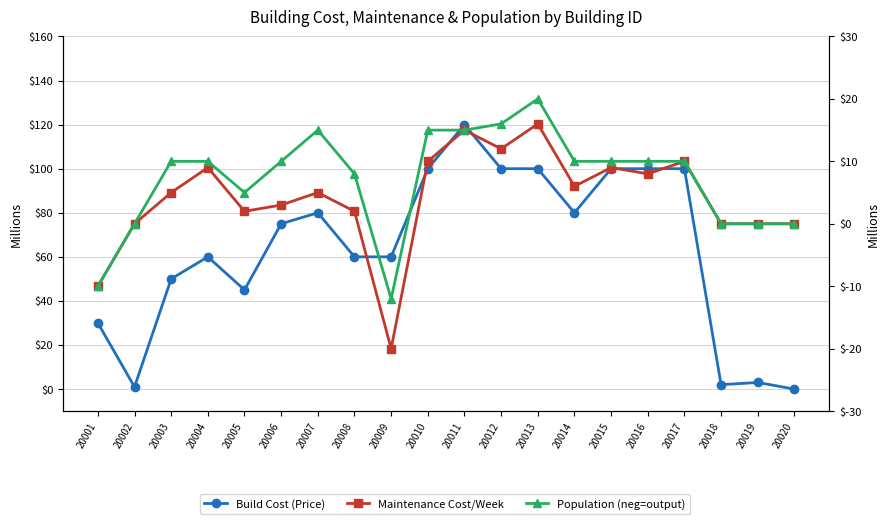

Between 20012 and 20014, which series saw the biggest shift?

Build Cost (Price)